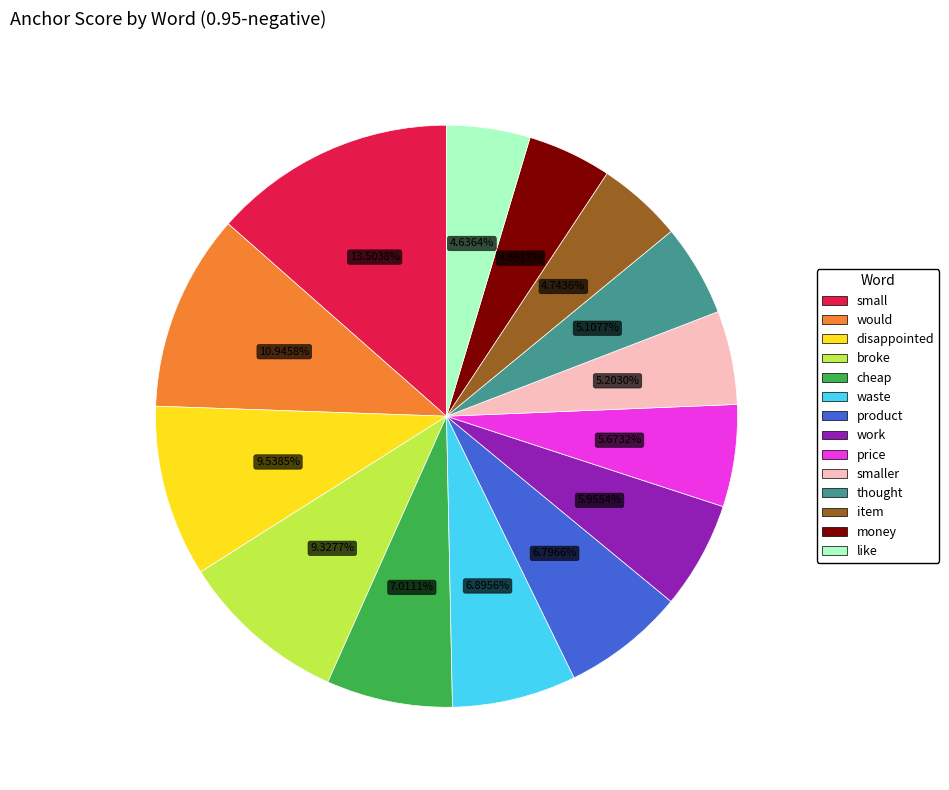

Is there a majority slice in this chart?

No